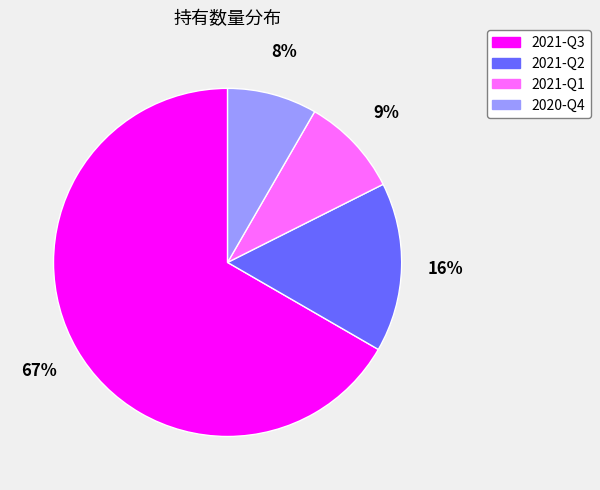

Rank the categories by value from lowest to highest.

2020-Q4, 2021-Q1, 2021-Q2, 2021-Q3